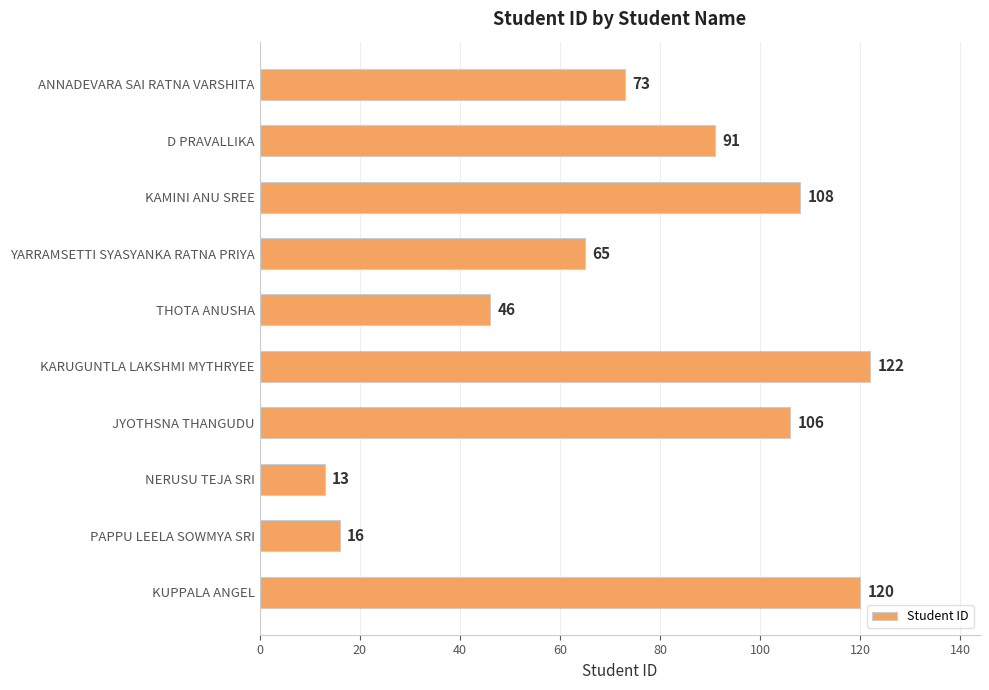

Rank the categories by value from highest to lowest.

KARUGUNTLA LAKSHMI MYTHRYEE, KUPPALA ANGEL, KAMINI ANU SREE, JYOTHSNA THANGUDU, D PRAVALLIKA, ANNADEVARA SAI RATNA VARSHITA, YARRAMSETTI SYASYANKA RATNA PRIYA, THOTA ANUSHA, PAPPU LEELA SOWMYA SRI, NERUSU TEJA SRI